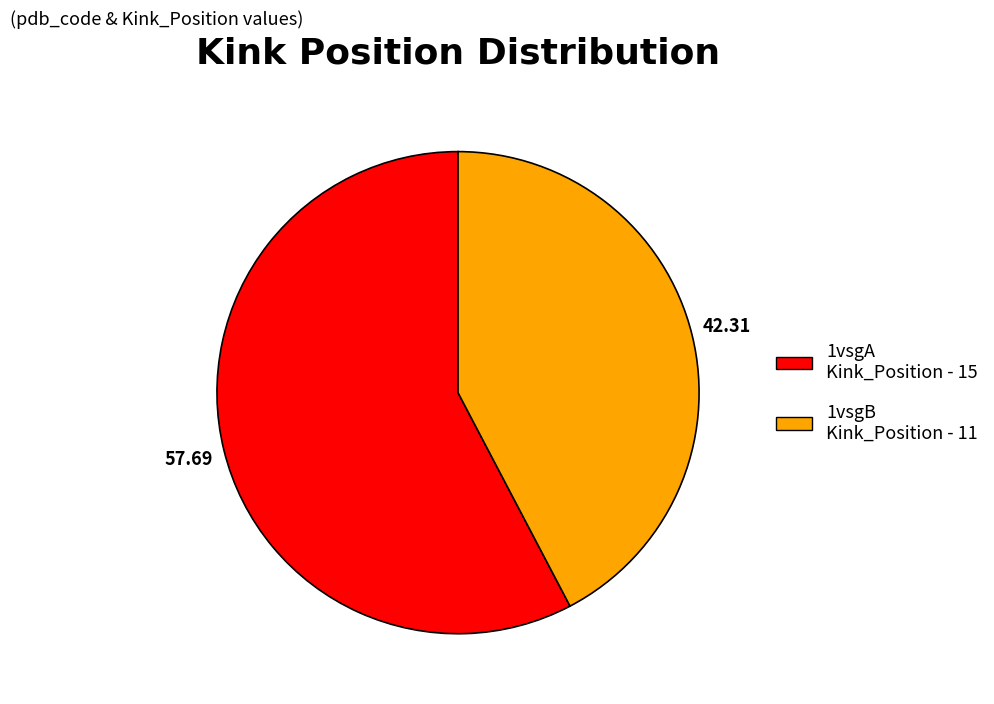

Which category accounts for the majority?

1vsgA